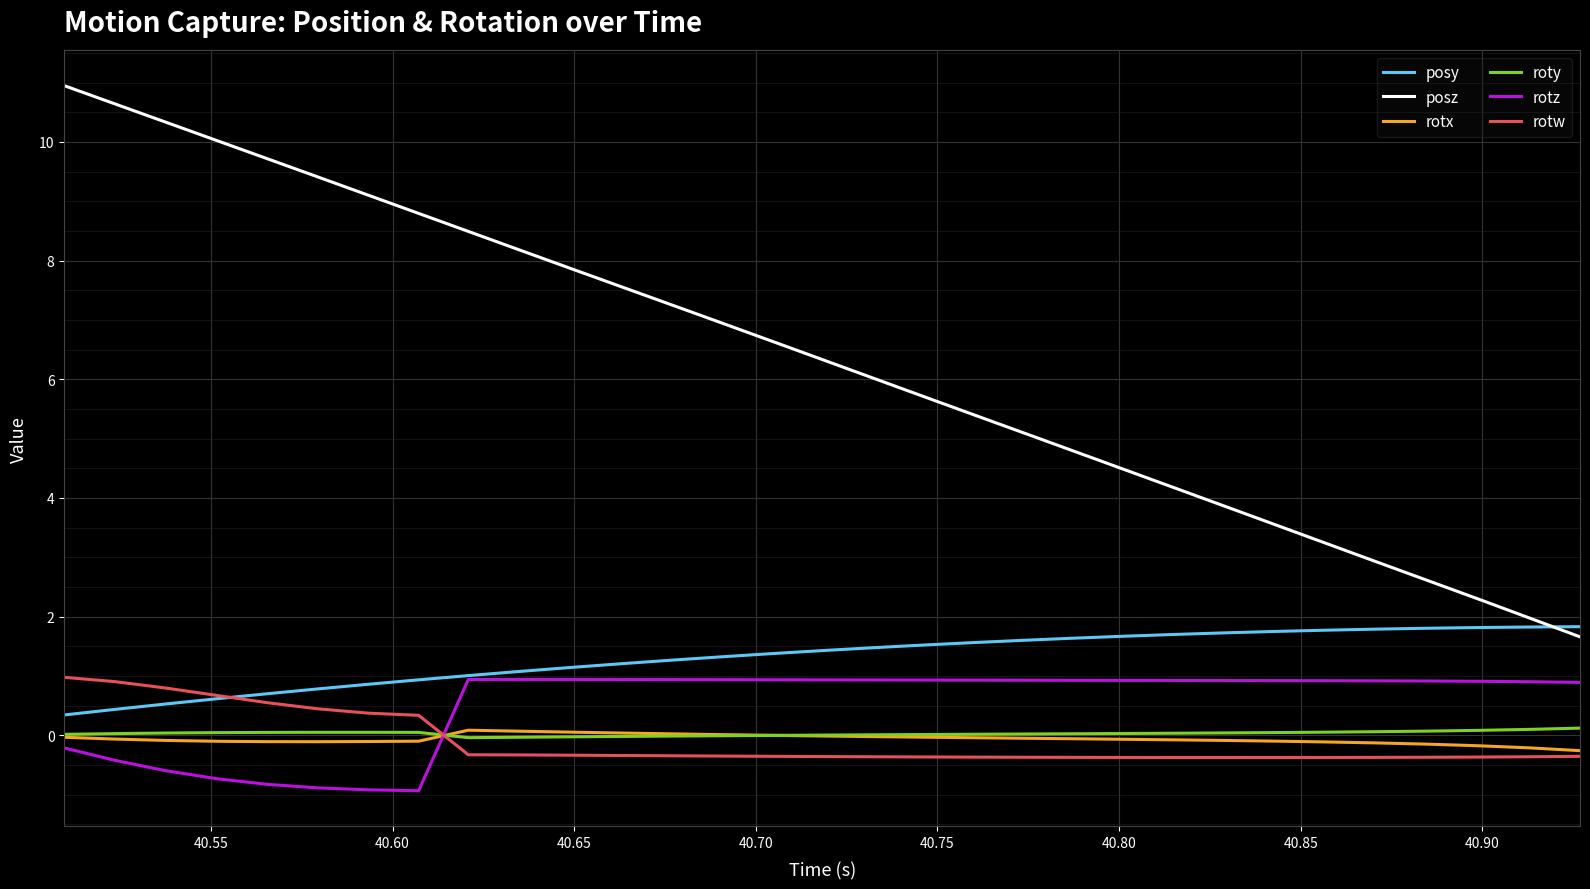

True or false: rotx and posy cross at least once.

False